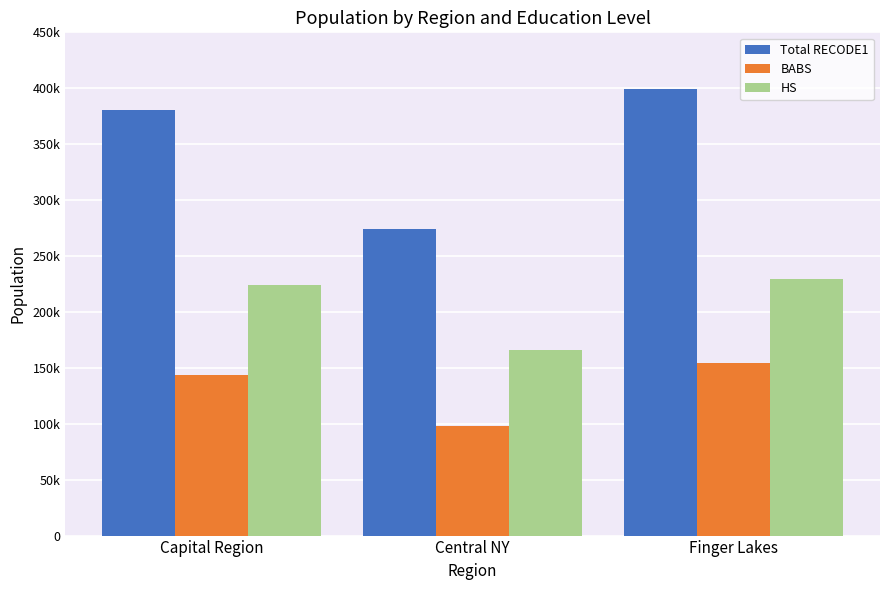

Which category has the lowest value across all series?

Central NY